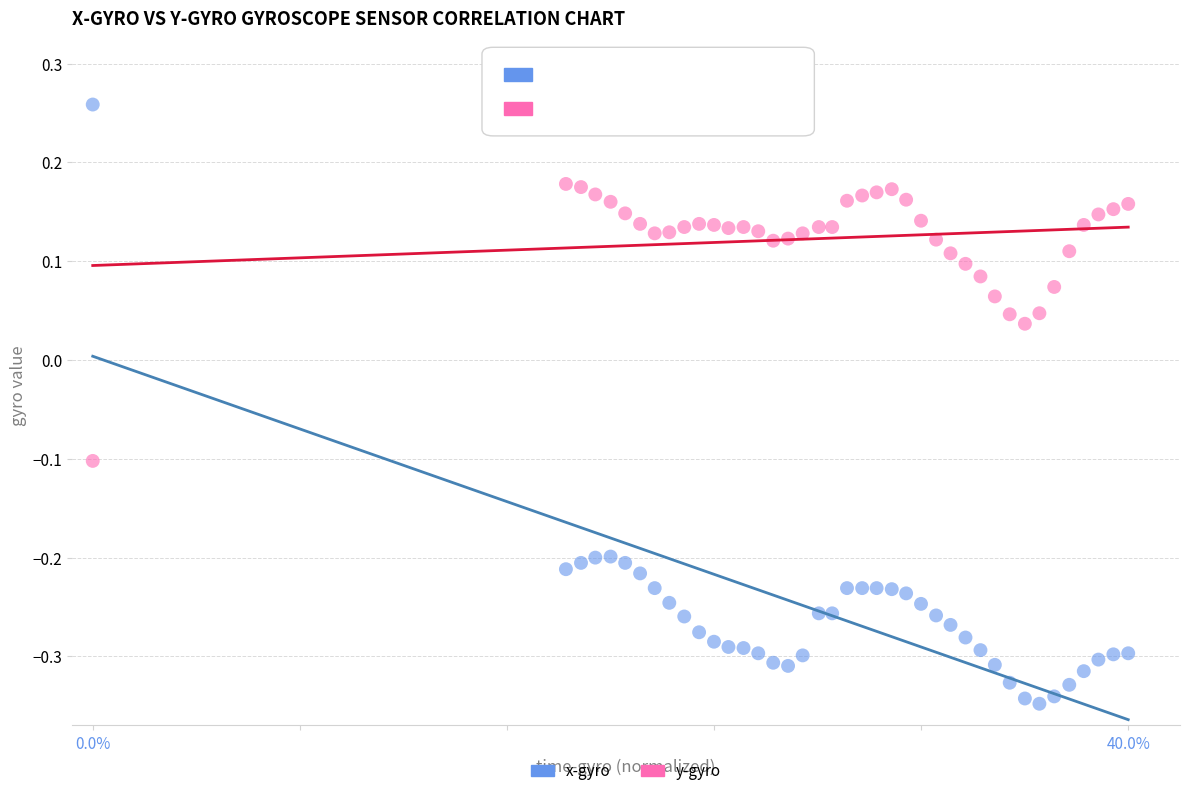

Which series reaches the minimum Y coordinate?

x-gyro